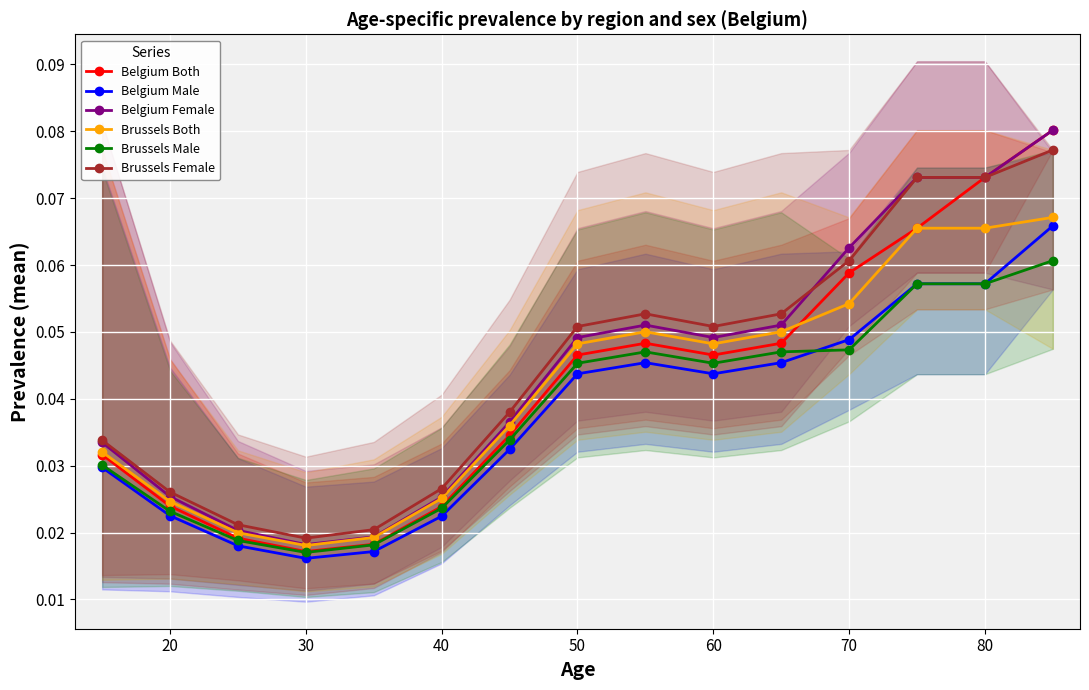

Count the number of data series in this chart.

6